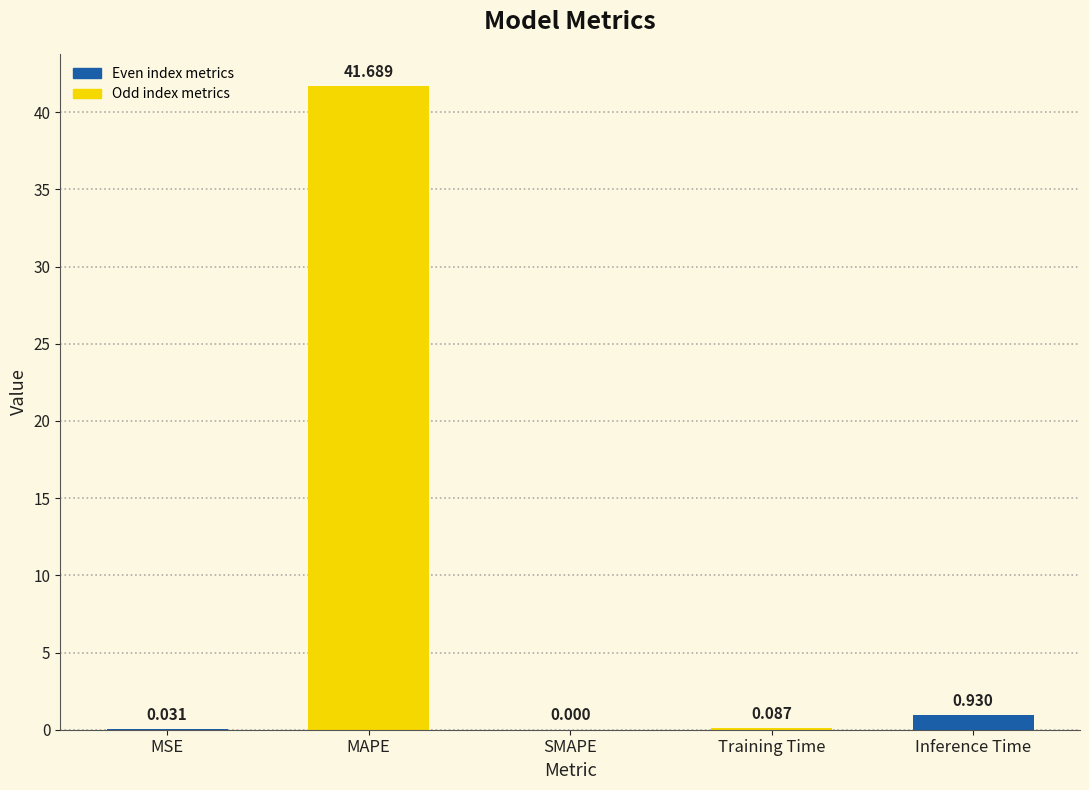

Which has a higher value, MSE or MAPE?

MAPE